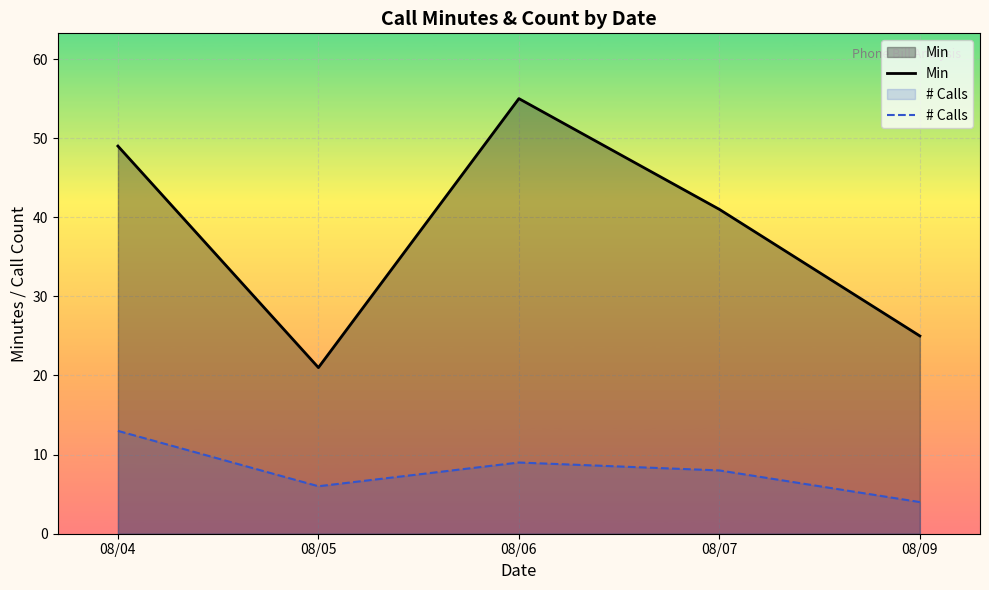

What is the total value across all series at 08/04?

62